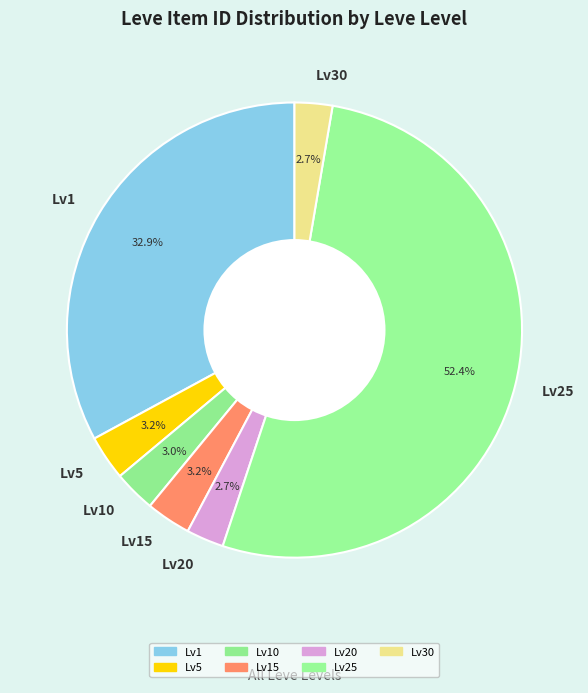

Which category has the biggest portion of the pie?

Lv25